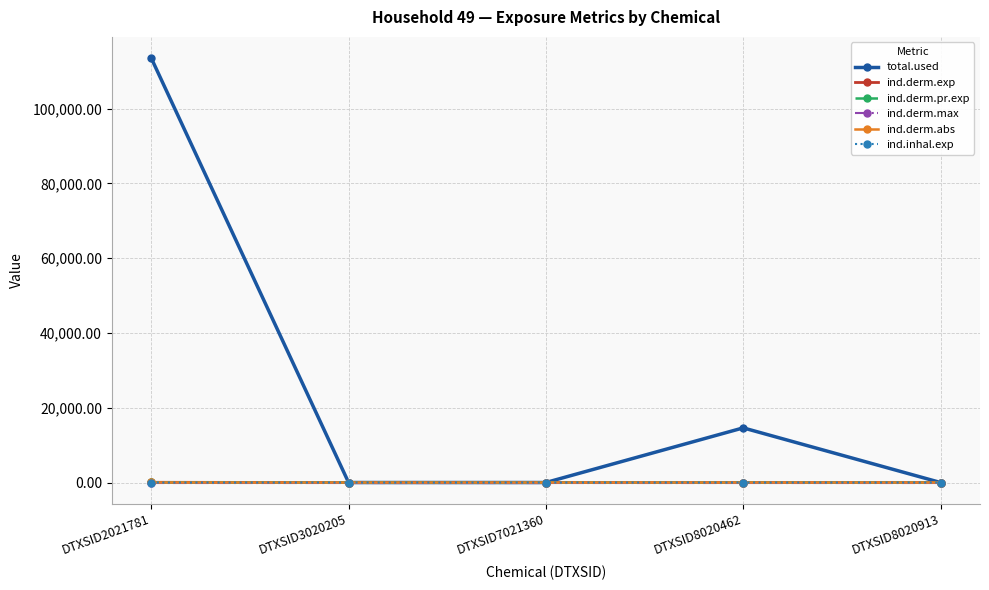

How many interior local peaks does the ind.derm.pr.exp series have?

1